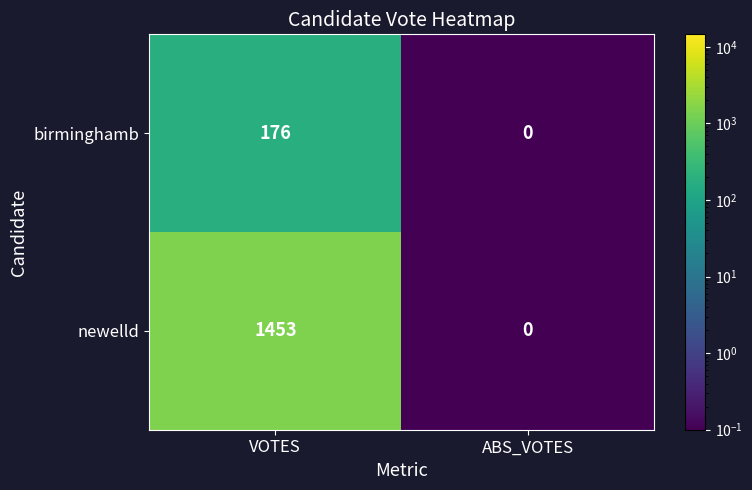

At VOTES, list the series in order from largest to smallest.

newelld, birminghamb